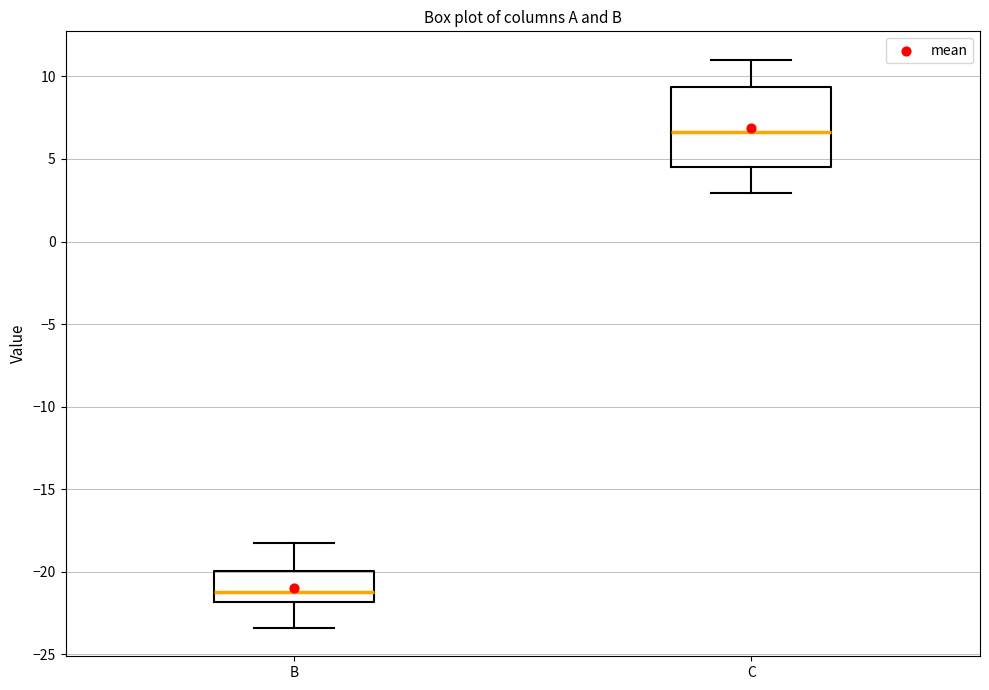

Which box has the highest median line?

C